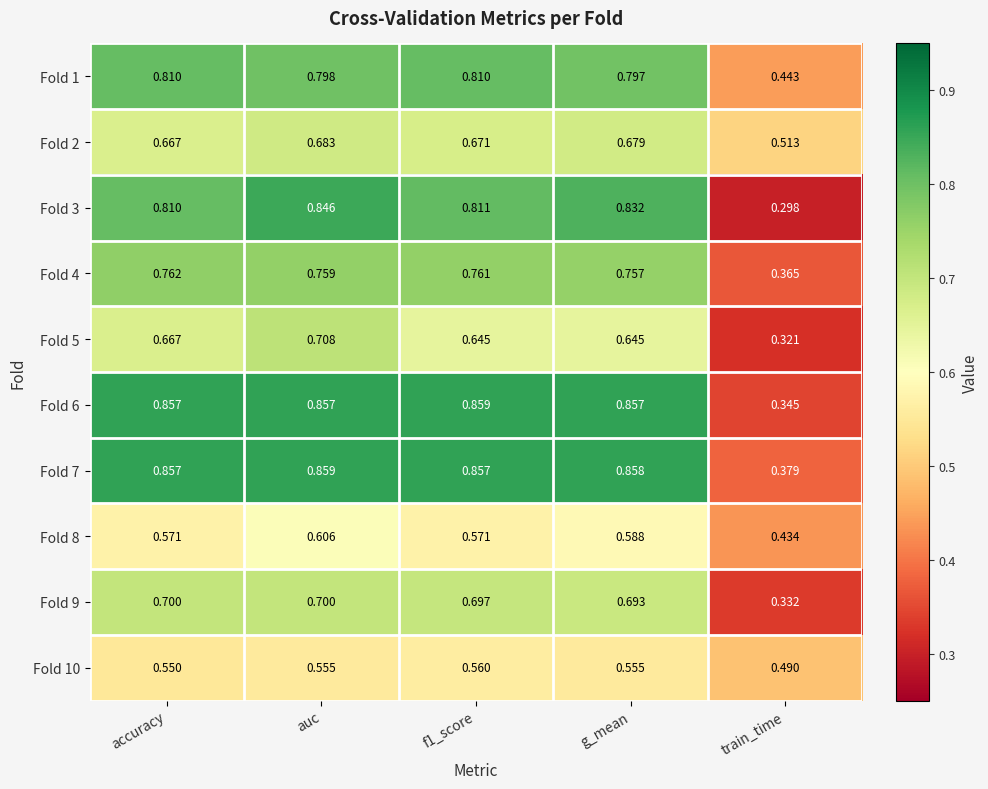

Where is Fold 7 nearest to the value 0?

train_time